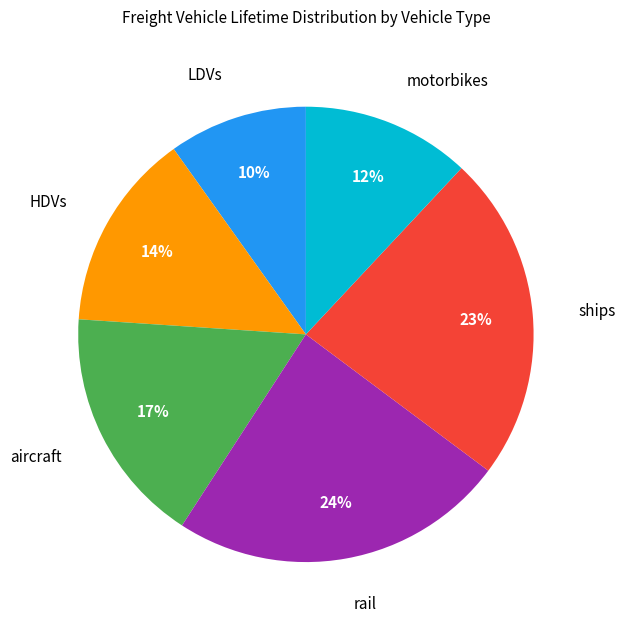

Is there a majority slice in this chart?

No